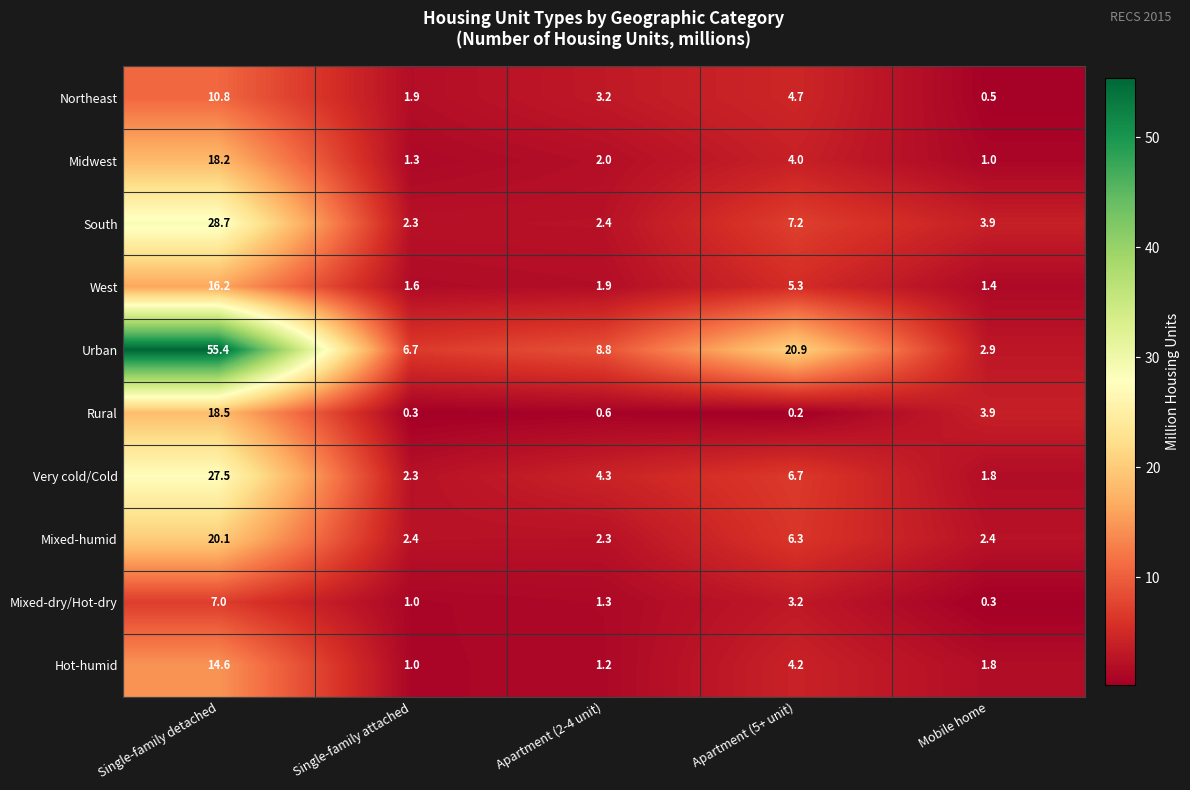

At Apartment (2-4 unit), list the series in order from largest to smallest.

Urban, Very cold/Cold, Northeast, South, Mixed-humid, Midwest, West, Mixed-dry/Hot-dry, Hot-humid, Rural